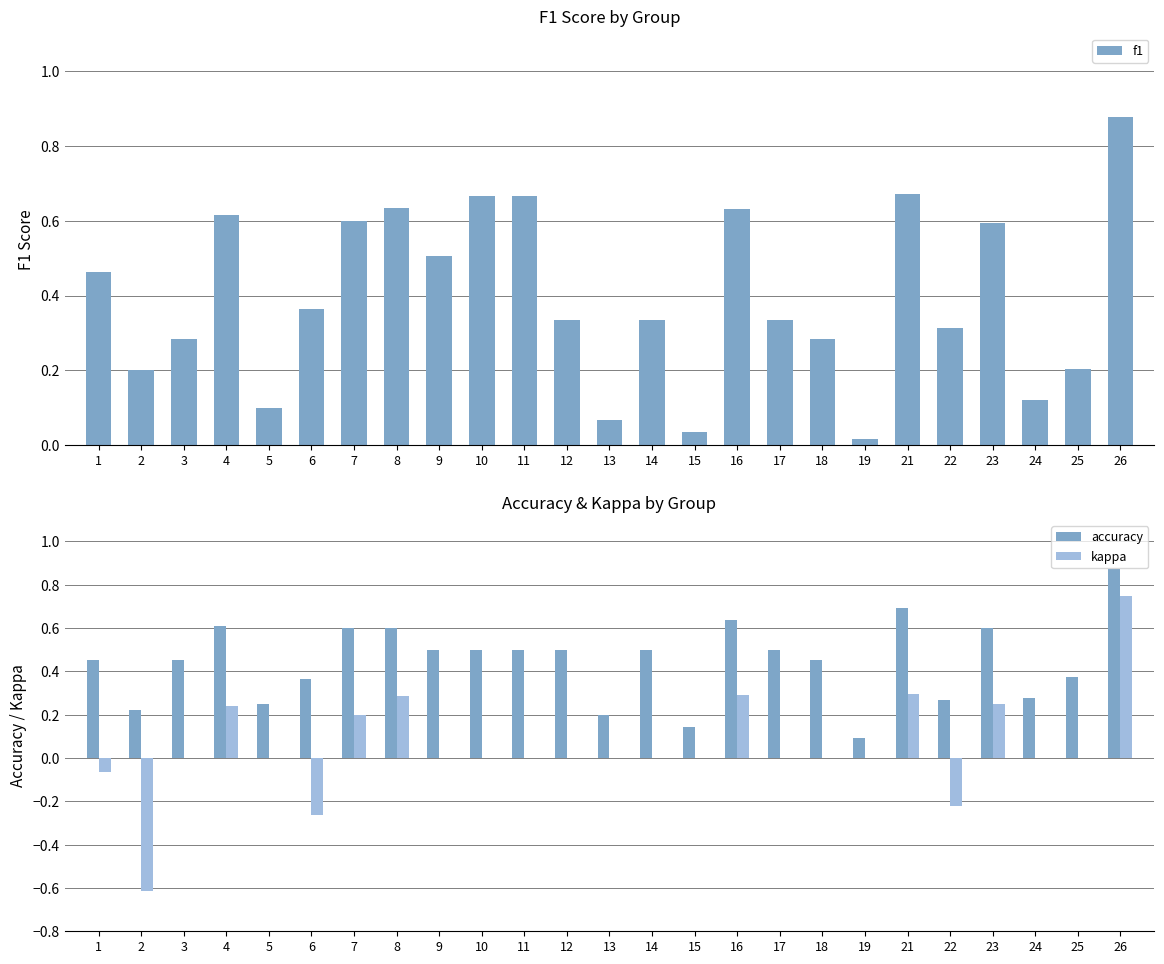

List the series in order of their peak value, lowest first.

kappa, accuracy, f1